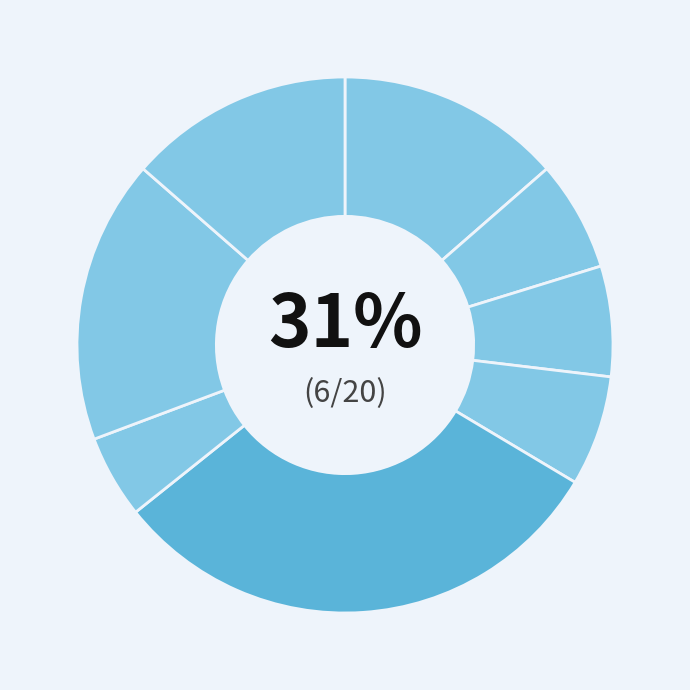

Do B33 and cn12 together represent more than half of the pie?

No